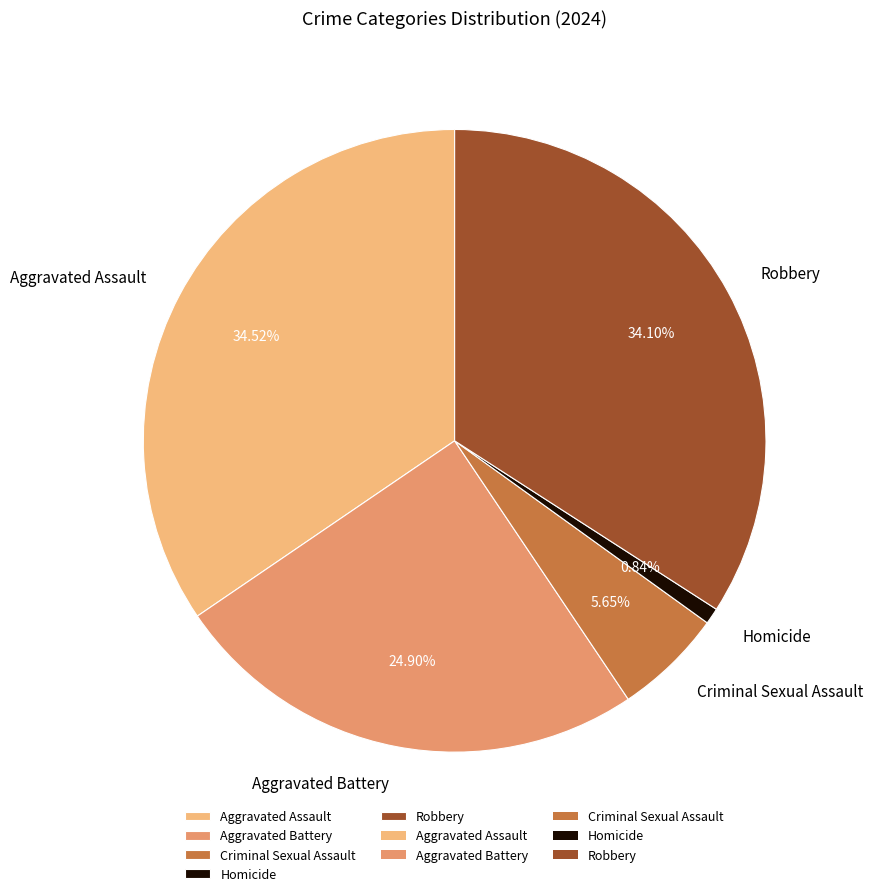

How many slices are in this pie chart?

5